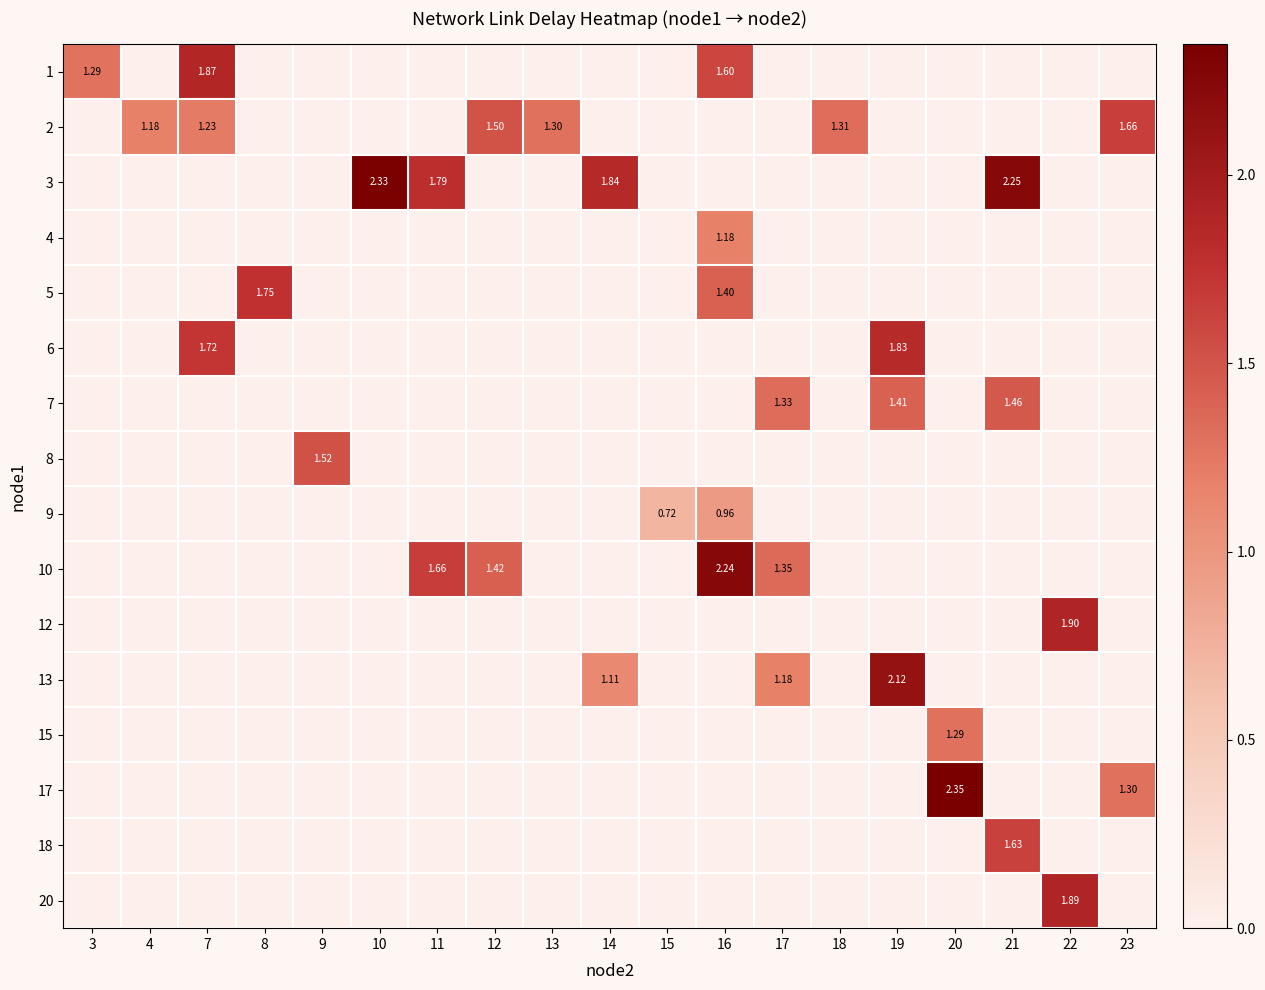

How many positive values does the 4 series have?

1